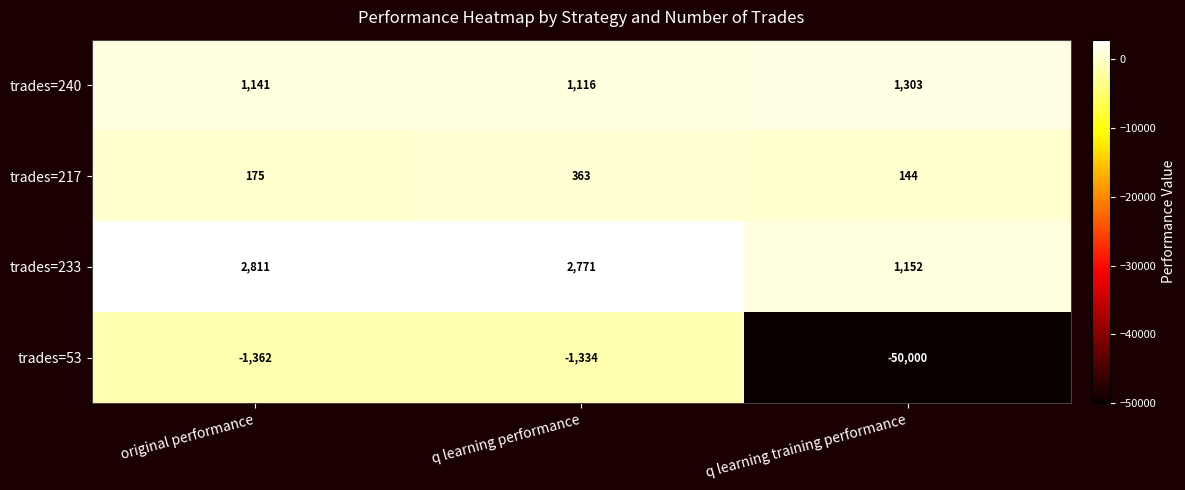

Reading left to right, extract all data points from this chart.

trades=240: 1141	1116	1303
trades=217: 175	363	144
trades=233: 2811	2771	1152
trades=53: -1362	-1334	-50000